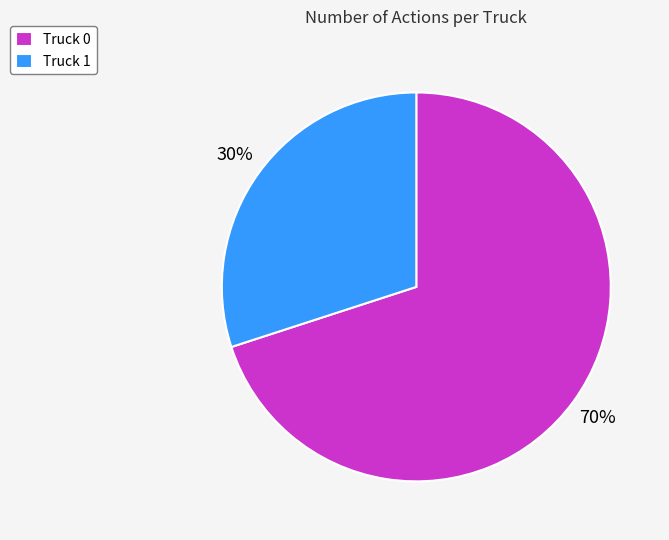

Which slice is the smallest?

Truck 1